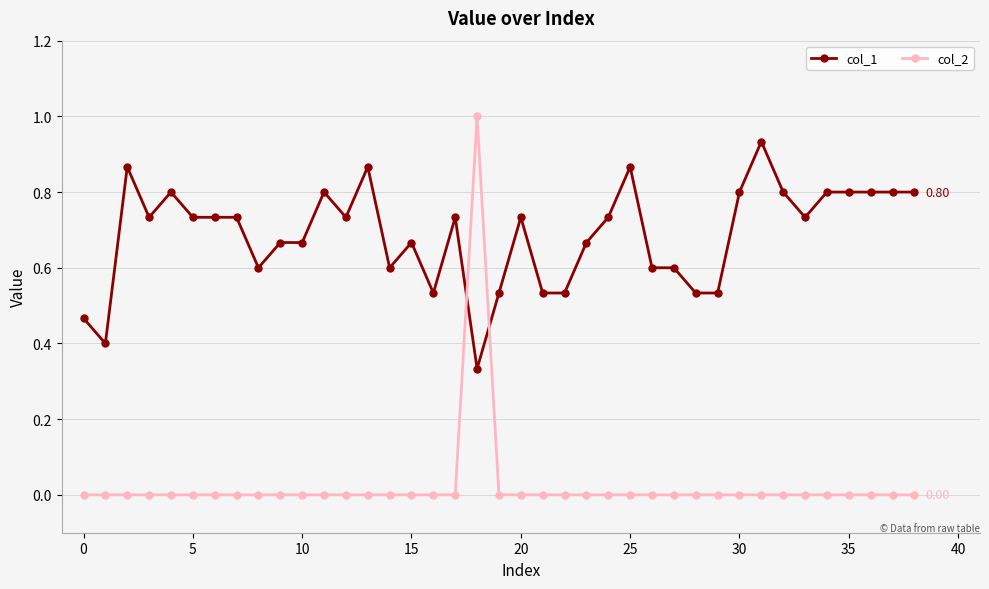

List the series in order of their overall mean, lowest first.

col_2, col_1